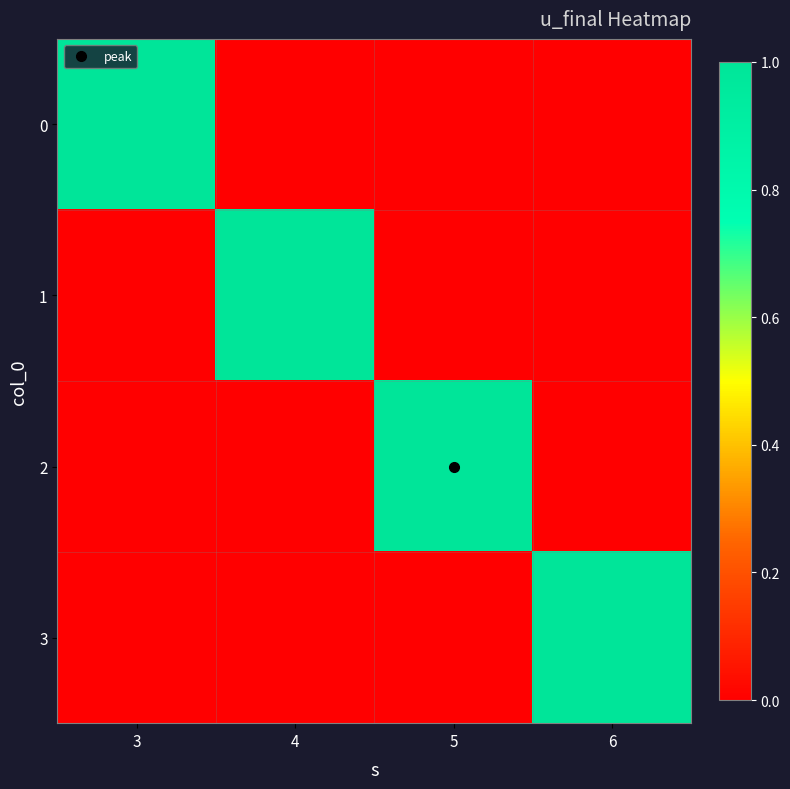

List the series in order of their peak value, highest first.

0, 1, 2, 3